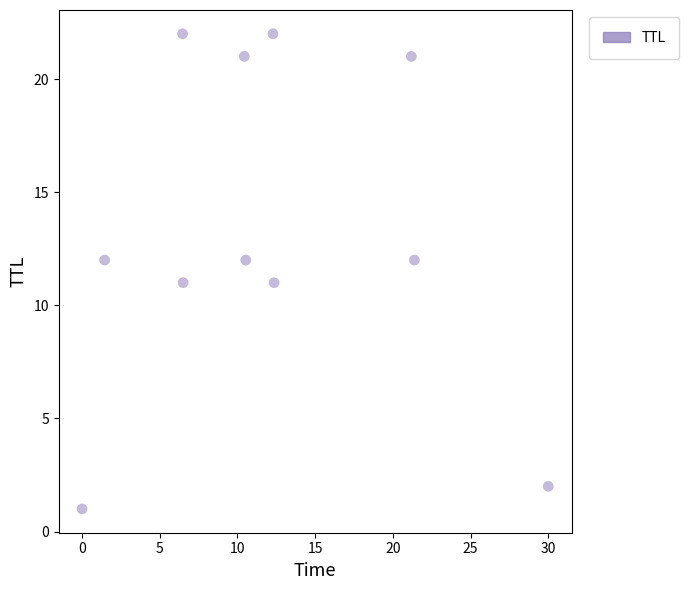

What is the average Y value?

13